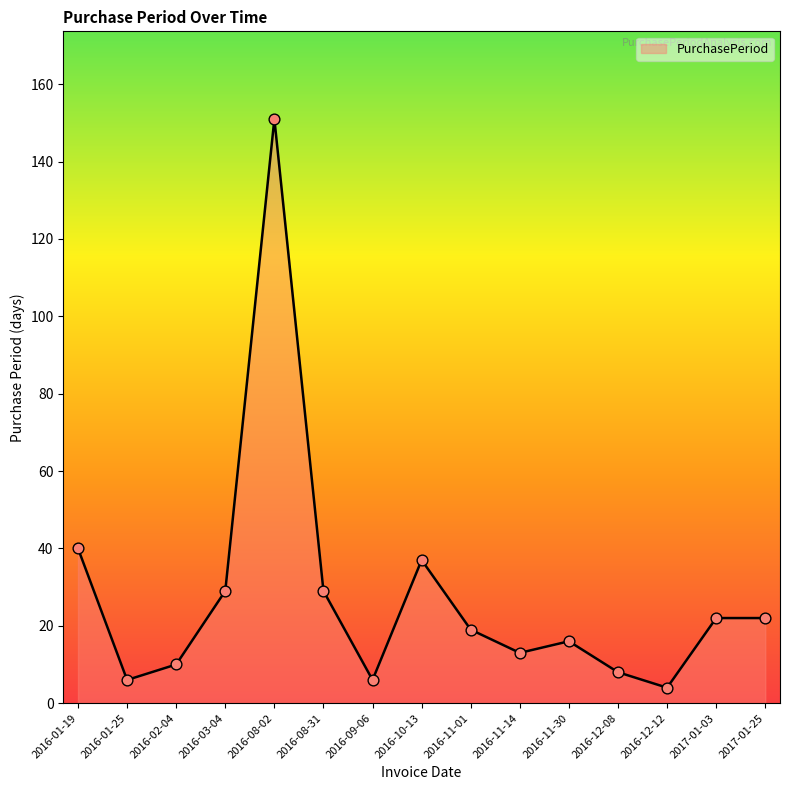

Approximately how many times larger is the value at 2016-10-13 compared to 2016-02-04?

3.7